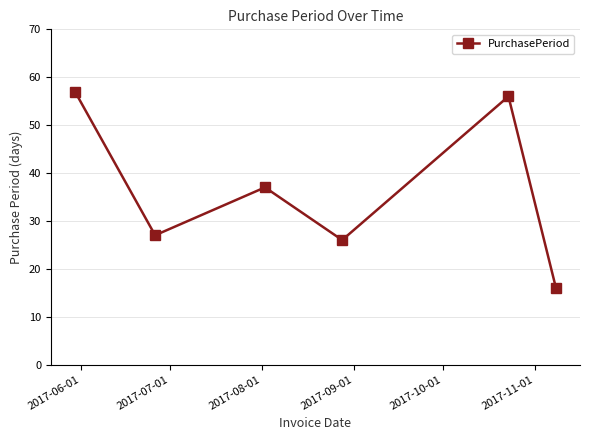

Reading left to right, list all the values displayed in this chart.

57	27	37	26	56	16